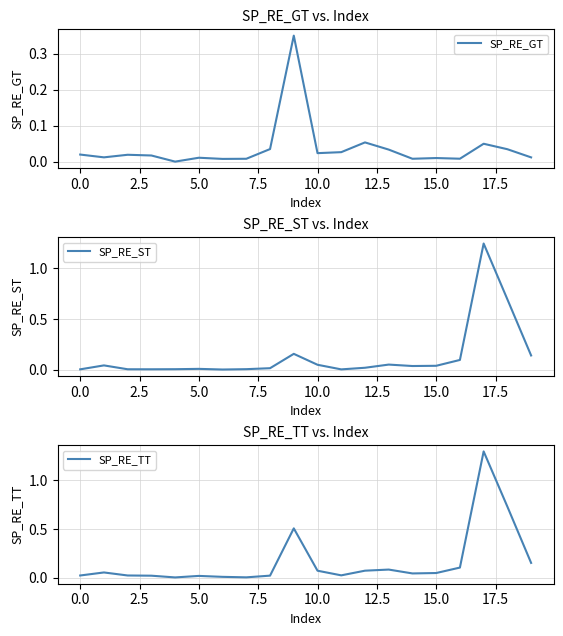

Is this an area chart (filled region under the line)?

No